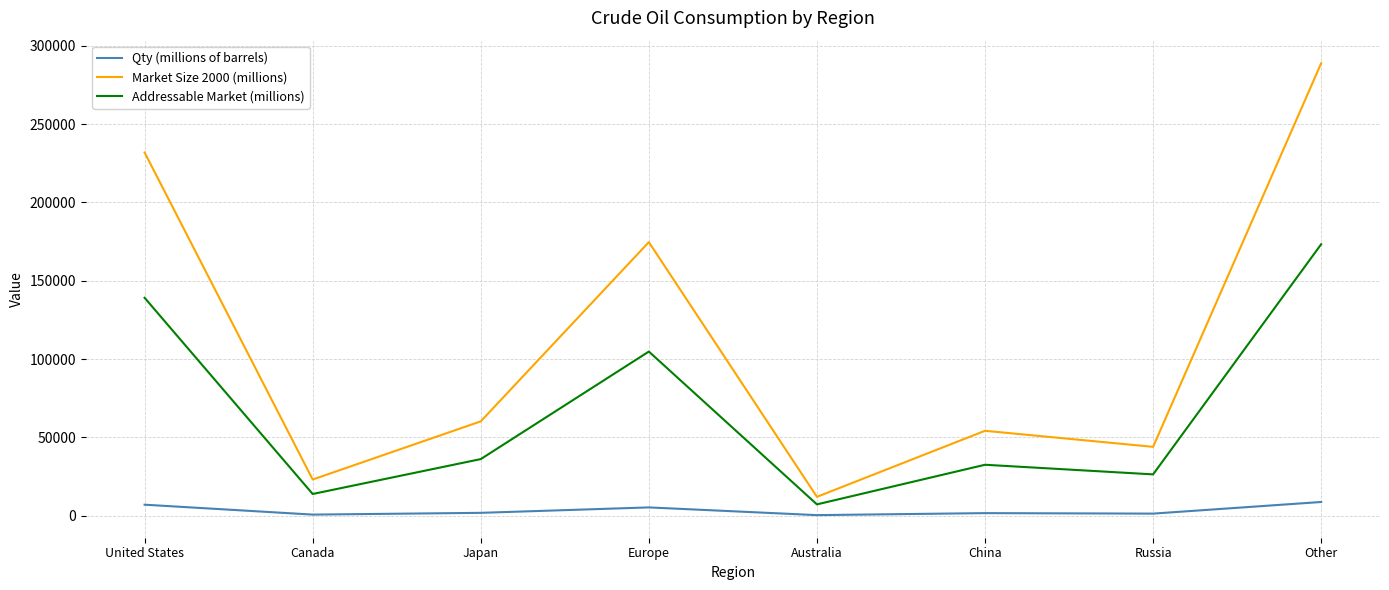

At which category does the chart reach its peak across all series?

Other